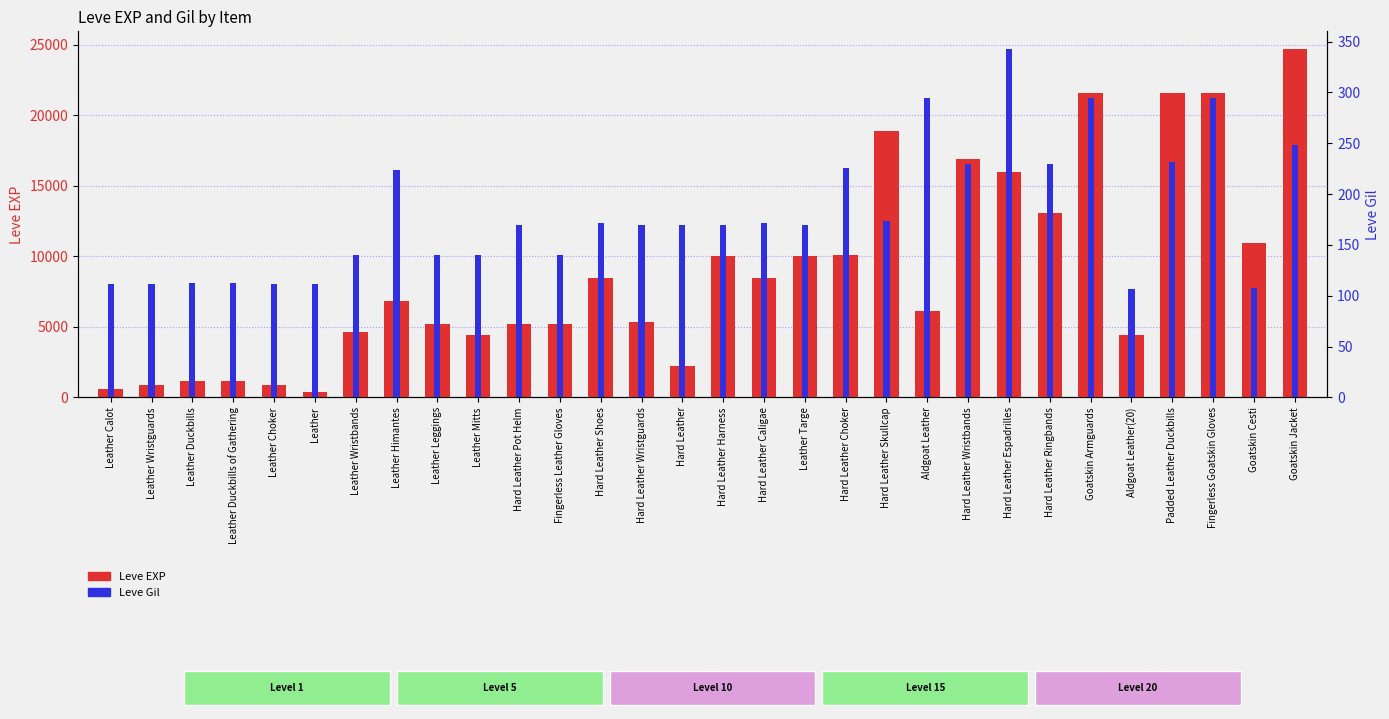

How many bars are there in each group?

2